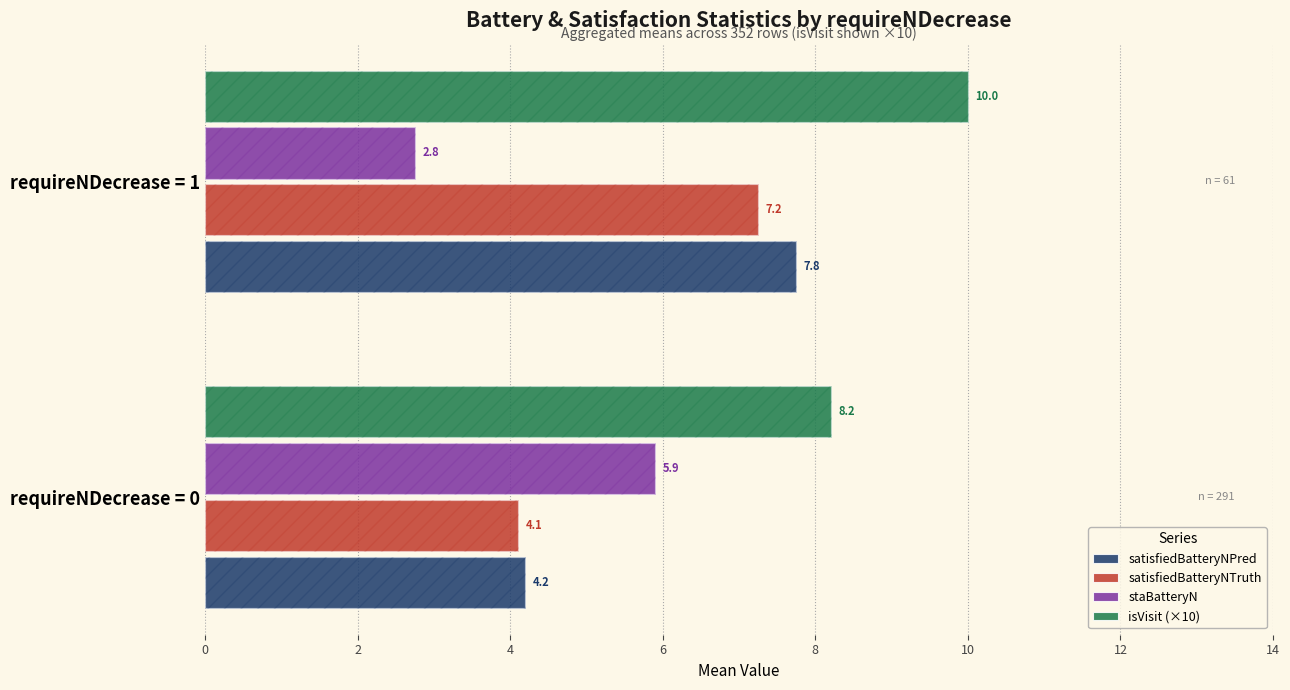

At requireNDecrease = 1, list the series in order from largest to smallest.

isVisit (×10), satisfiedBatteryNPred, satisfiedBatteryNTruth, staBatteryN